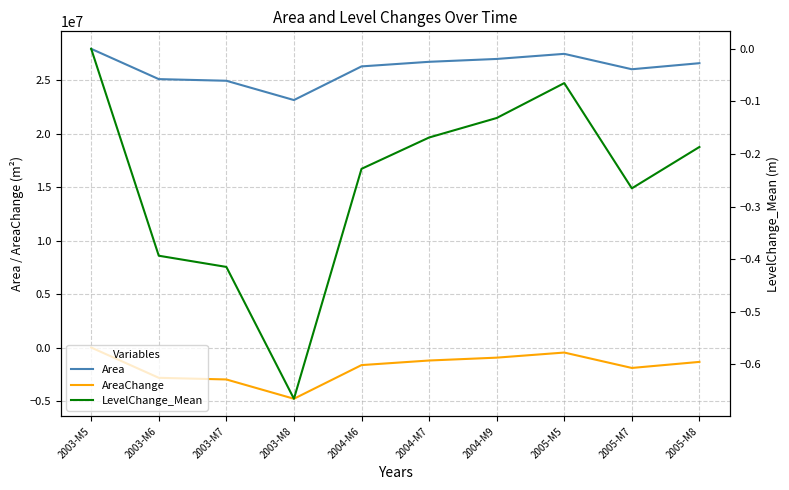

What is the highest value of the Area series?

27961200